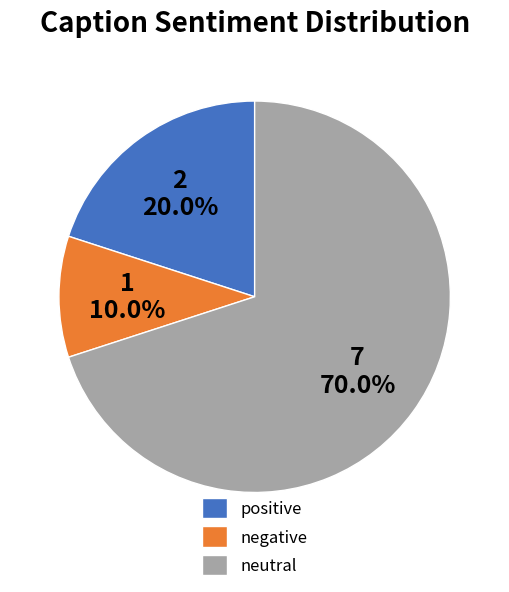

Is there any slice that represents more than half of the pie?

Yes